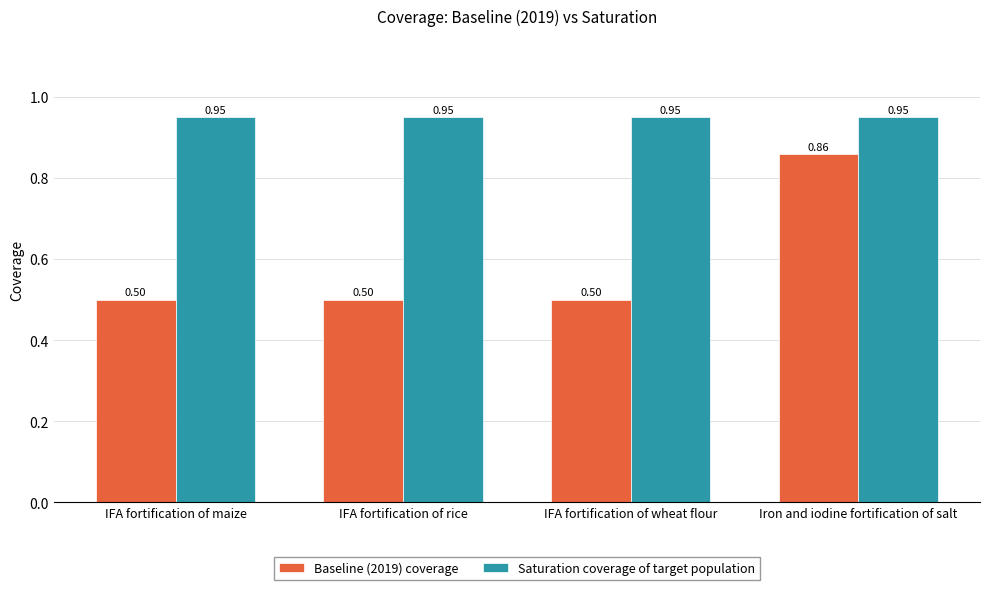

What is the average value of the Baseline (2019) coverage series?

0.6